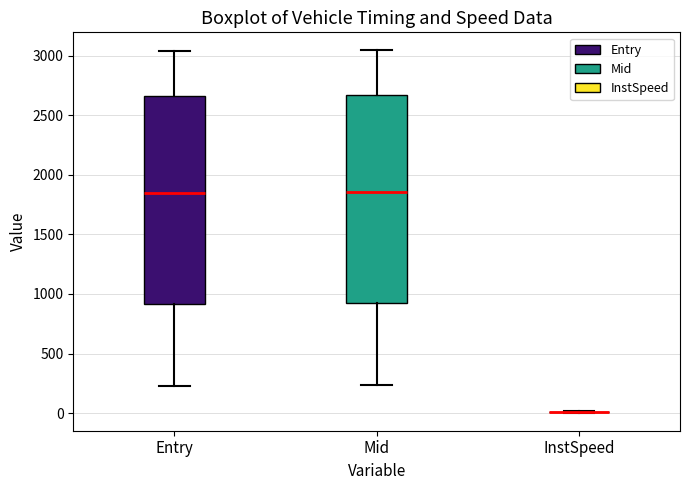

Reading left to right, transcribe this box plot: for each box, give where its median line is, the range the box spans, and where its two whiskers end, as read against the y-axis. The values are not printed on the chart, so give them approximately, as read against the axis.

Entry: median 1850, box 900 to 2650, whiskers 250 to 3050
Mid: median 1850, box 900 to 2650, whiskers 250 to 3050
InstSpeed: box collapsed to a line at 0, whiskers 0 to 0